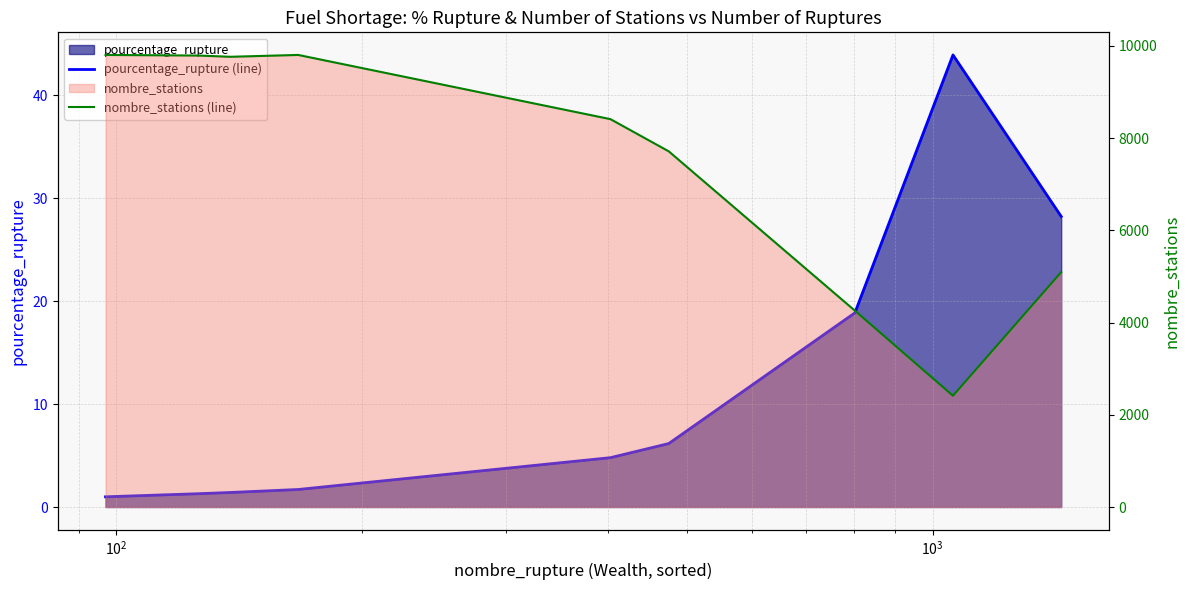

How many distinct data groups are displayed?

2